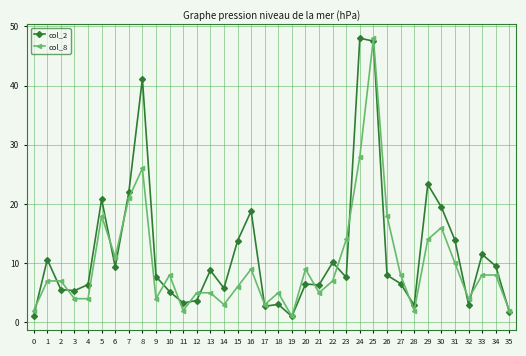

What are all the series names shown in the legend?

col_2, col_8